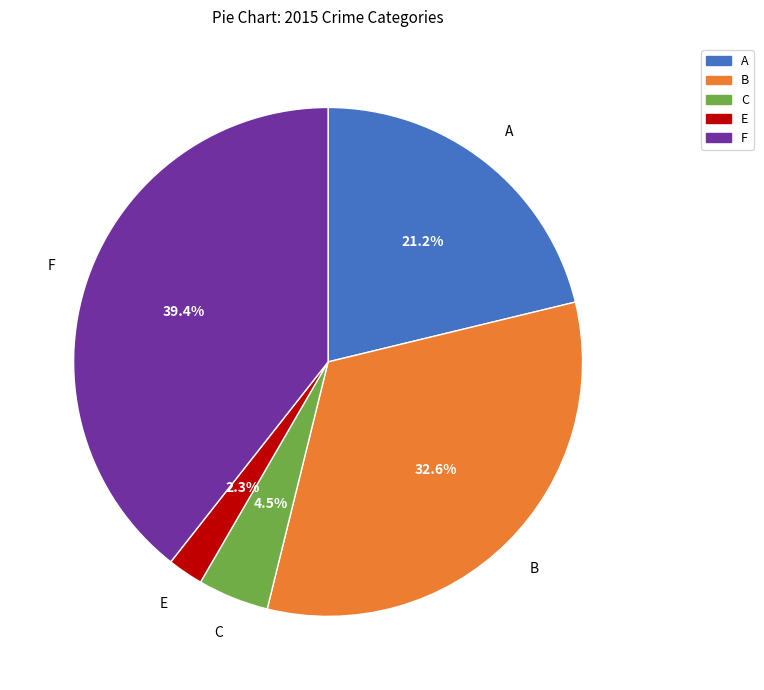

Is there a majority slice in this chart?

No